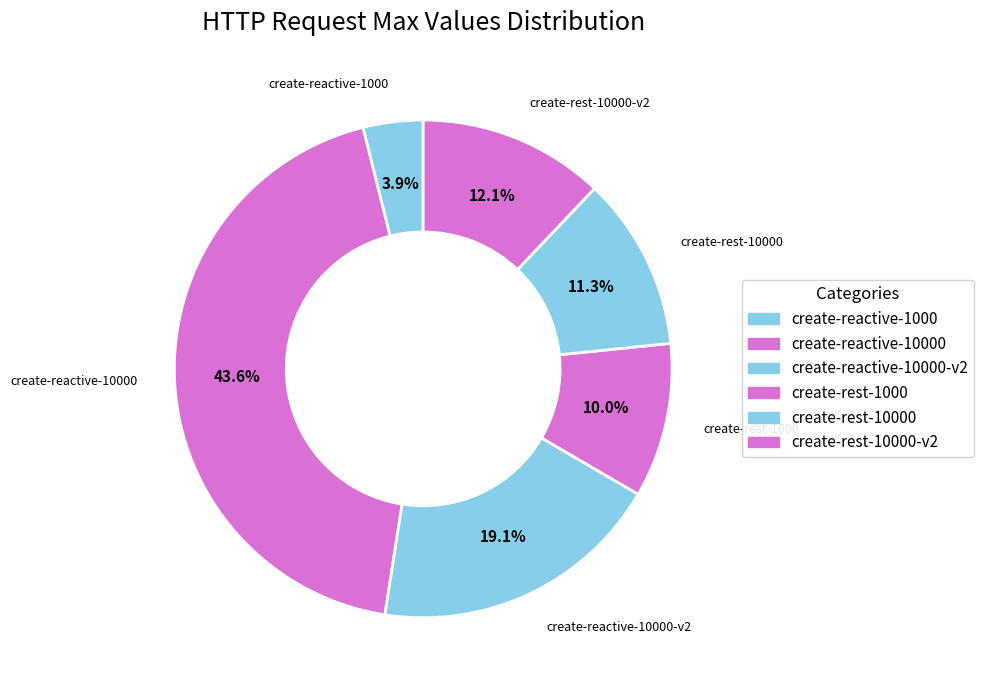

Rank the categories by value from highest to lowest.

create-reactive-10000, create-reactive-10000-v2, create-rest-10000-v2, create-rest-10000, create-rest-1000, create-reactive-1000